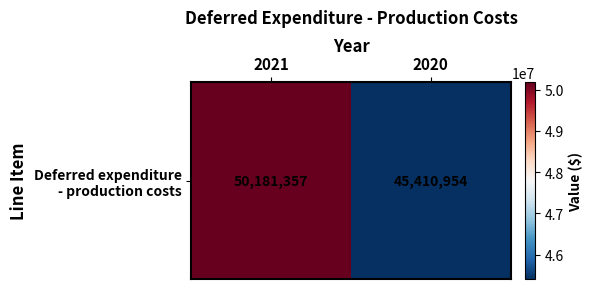

Which category has the highest value across all series?

2021